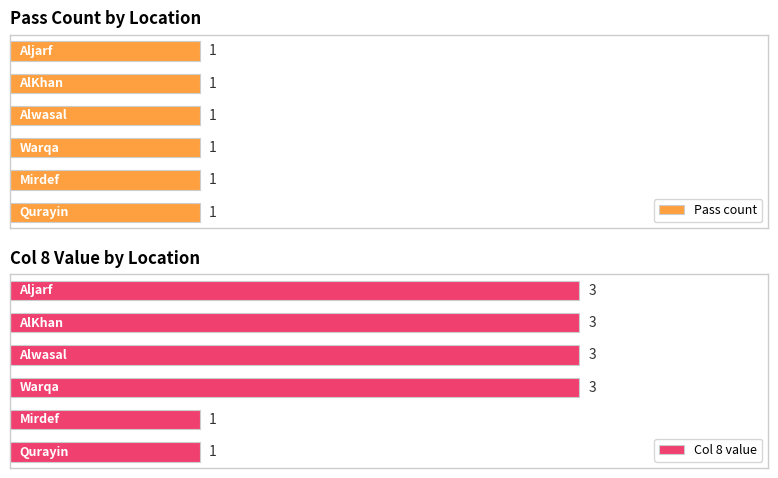

At which category is the sum across all series the highest?

Warqa